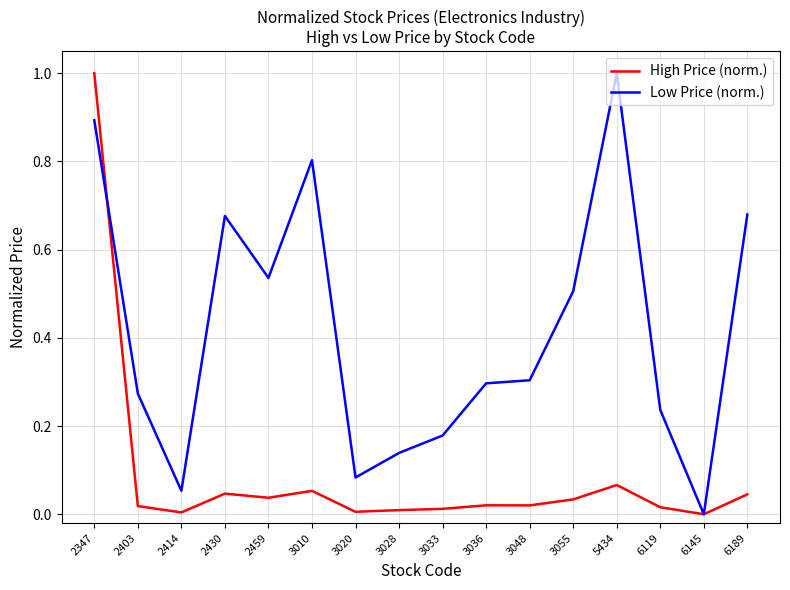

How many lines are shown in the chart?

2